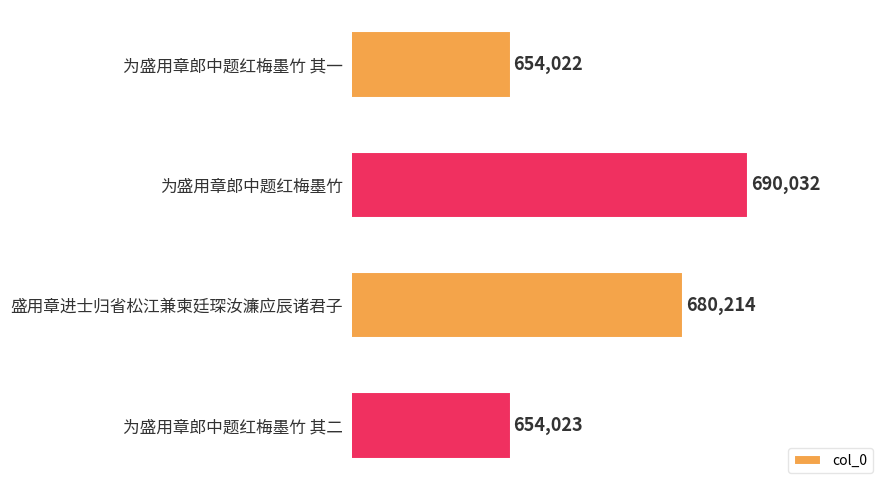

What is the difference between the maximum and minimum values?

36010